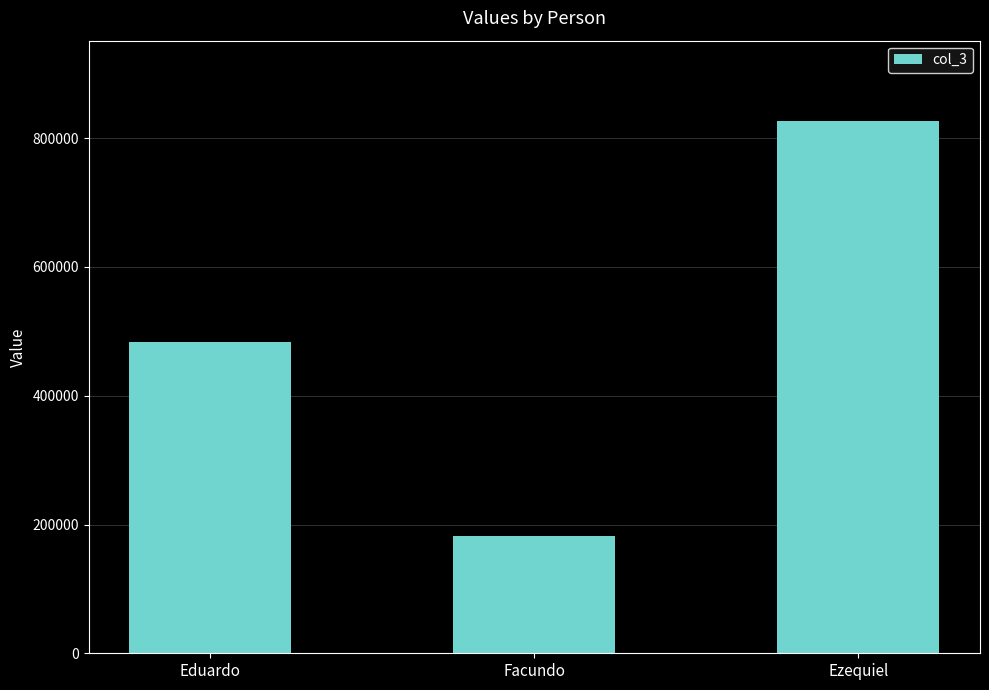

Where is the data nearest to the value 505060?

Eduardo